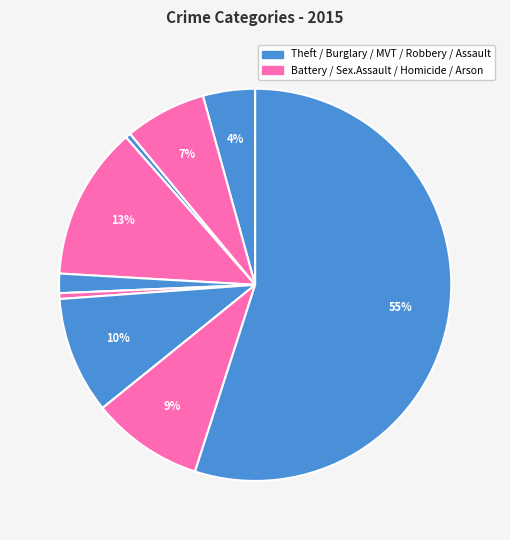

To the nearest percent, what is the difference between the largest and smallest slice percentages?

55%